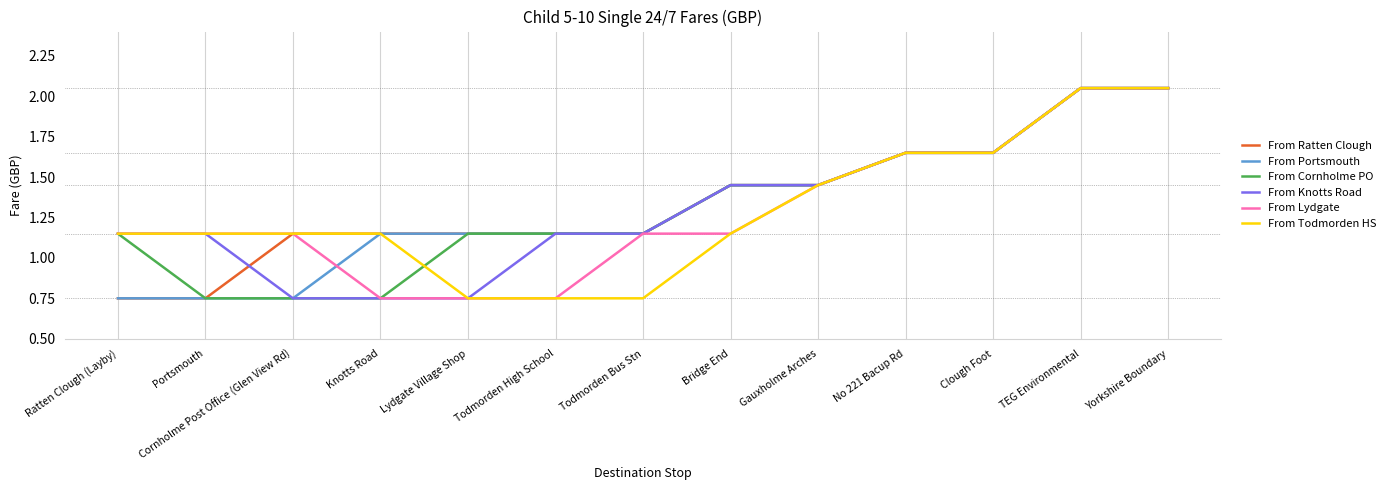

What position from the left is Lydgate Village Shop?

5